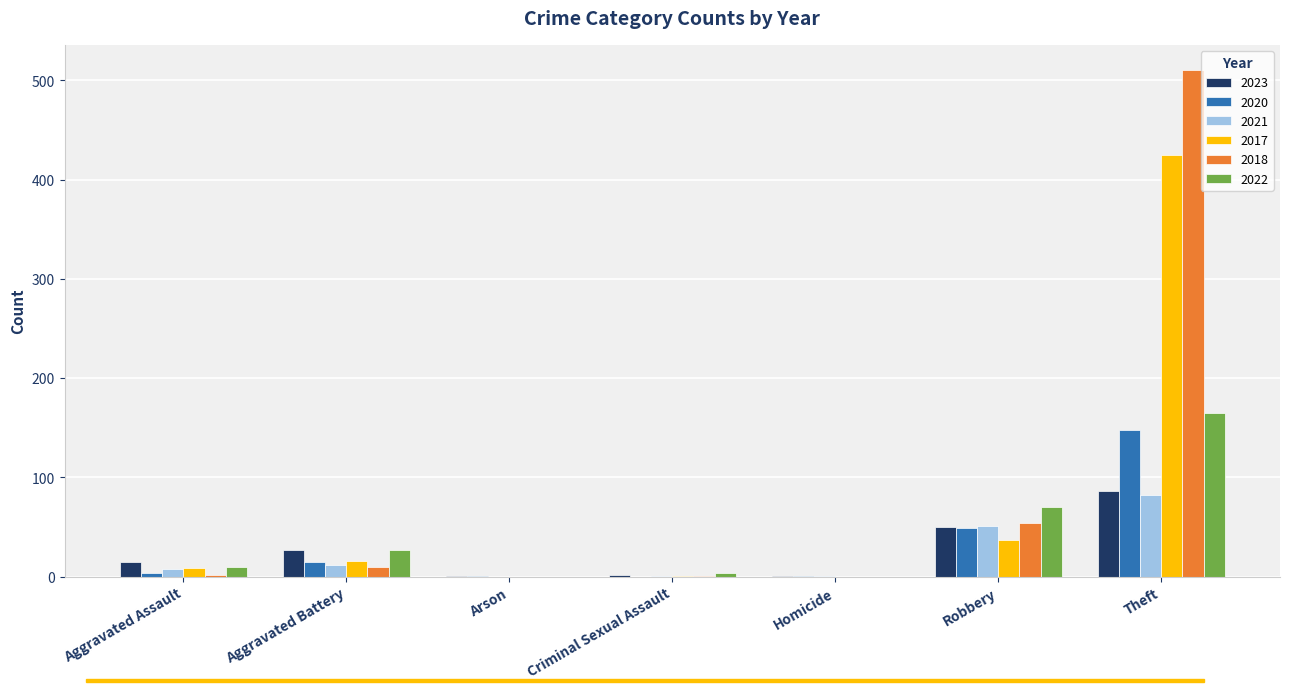

Where is 2018 nearest to the value 255?

Robbery